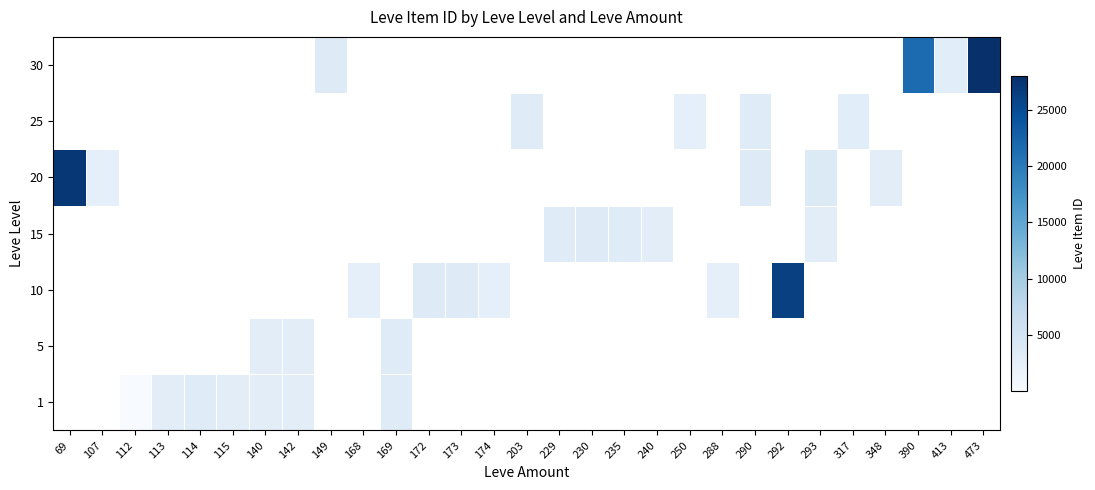

At which label does 20 reach its peak?

69